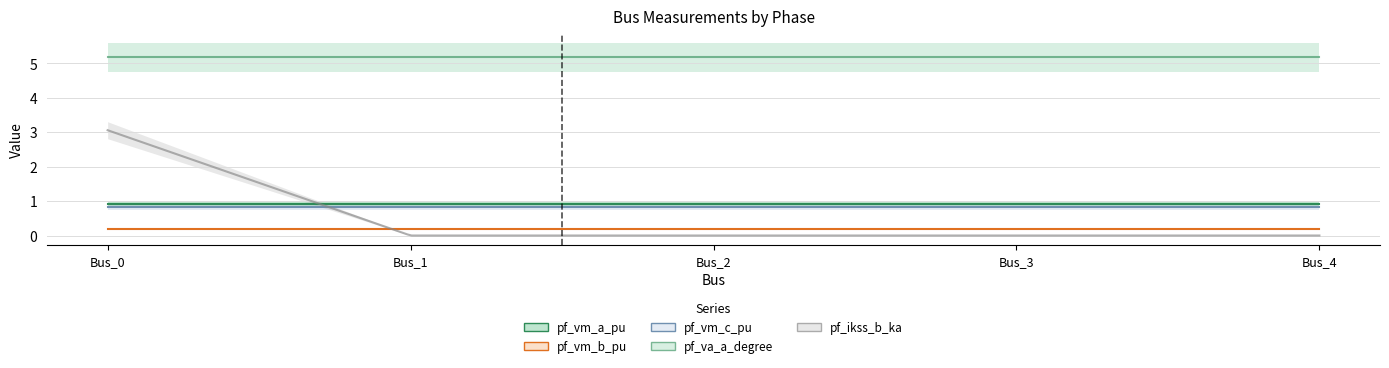

What is the average value of the pf_vm_a_pu series?

0.9